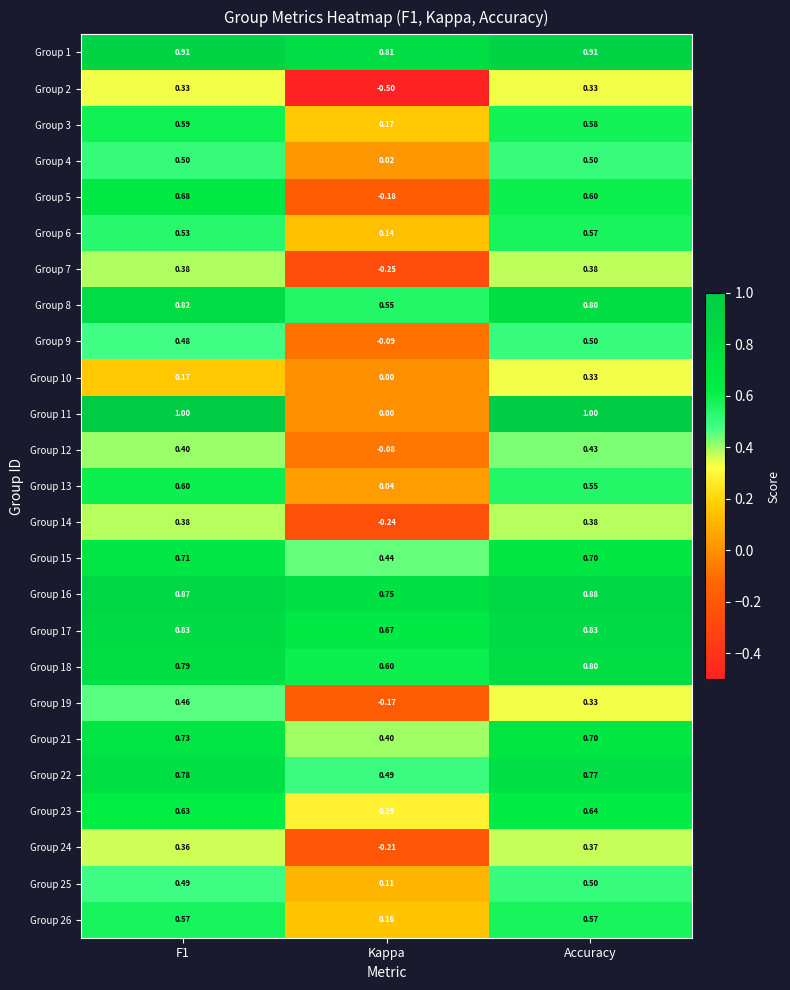

Is the value of Group 13 at Accuracy greater than the value of Group 22 at Accuracy?

No